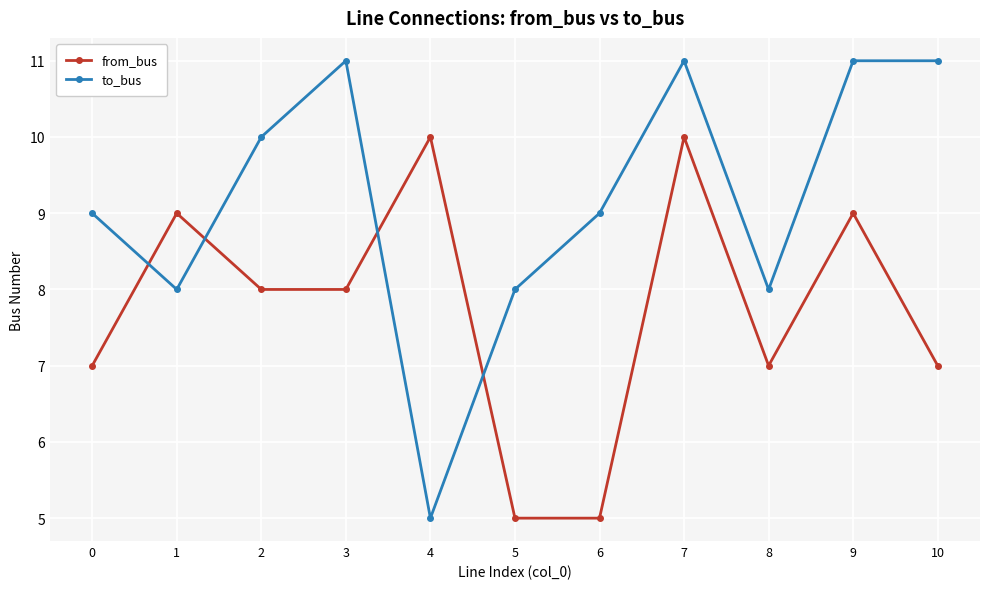

What is the value of the from_bus point at the 1st from the left?

7